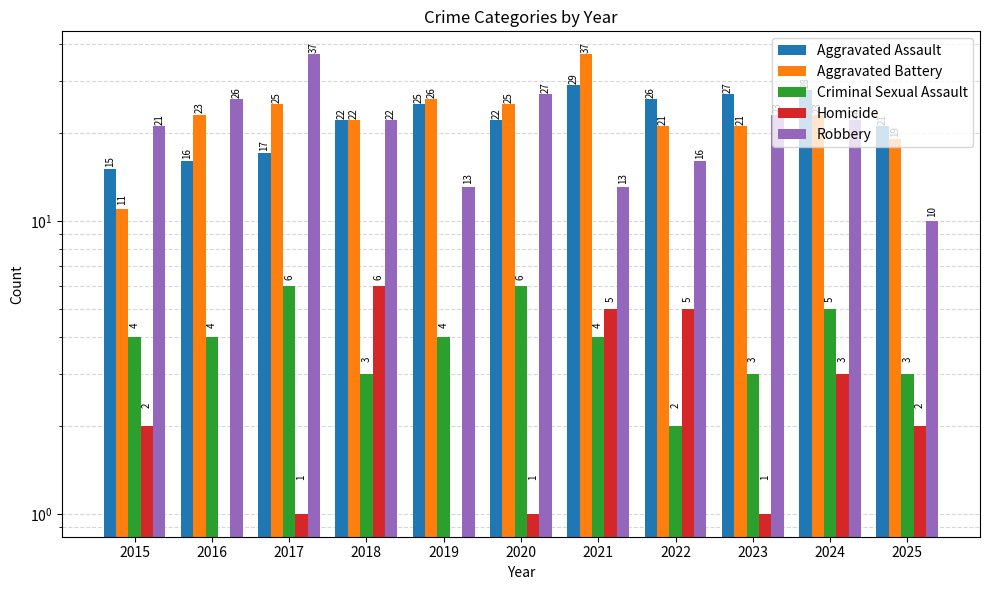

What value does the Aggravated Assault series have at 2024?

28